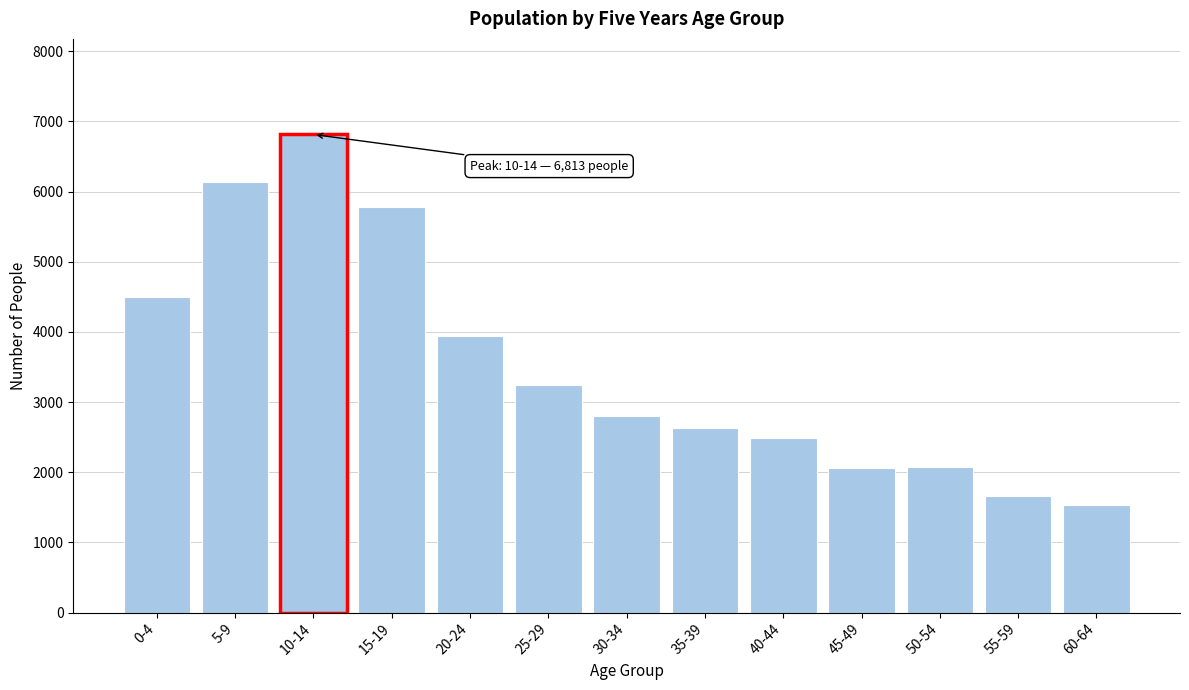

What is the sum of the values at 20-24 and 15-19?

9727